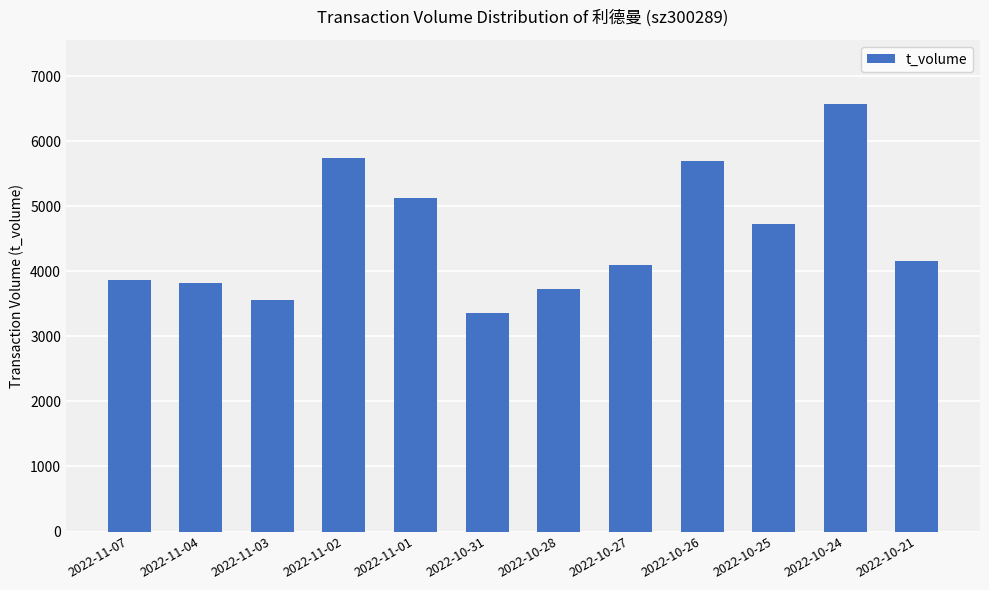

What is the label of the 2nd bar from the right?

2022-10-24